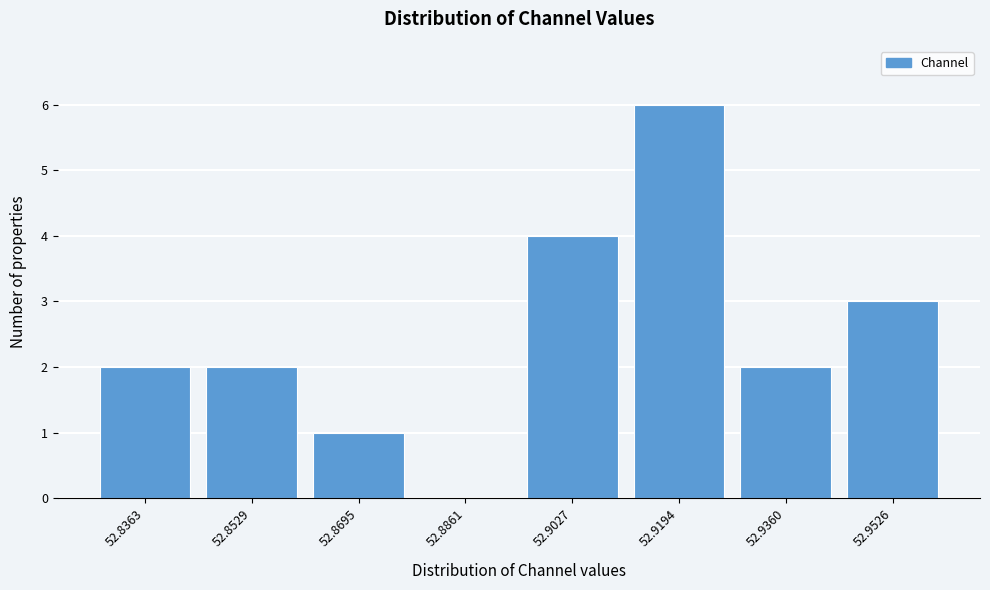

What is the approximate value at 52.9027?

4